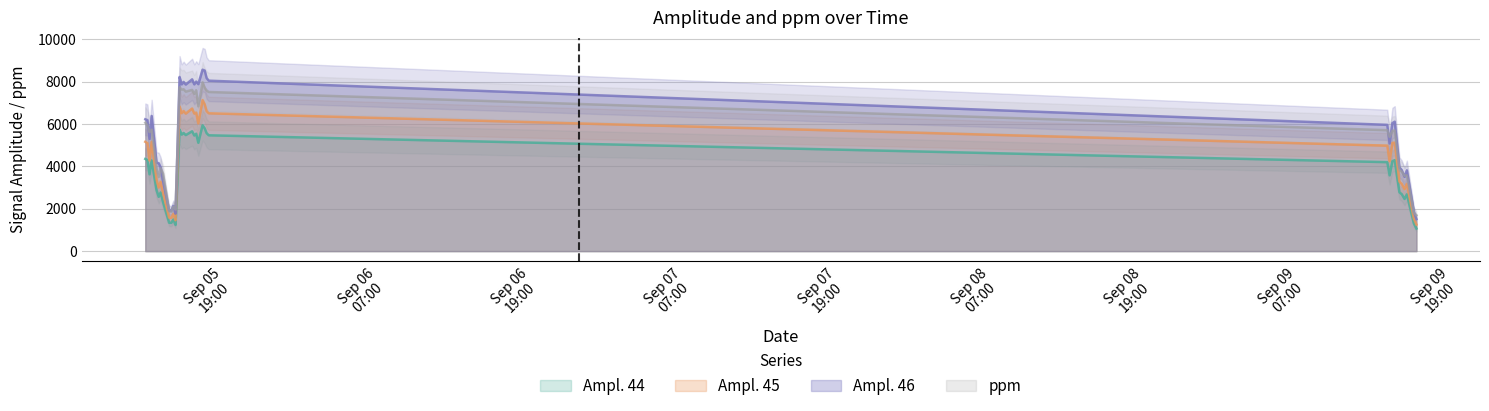

How many interior local peaks does the Ampl. 44 series have?

10